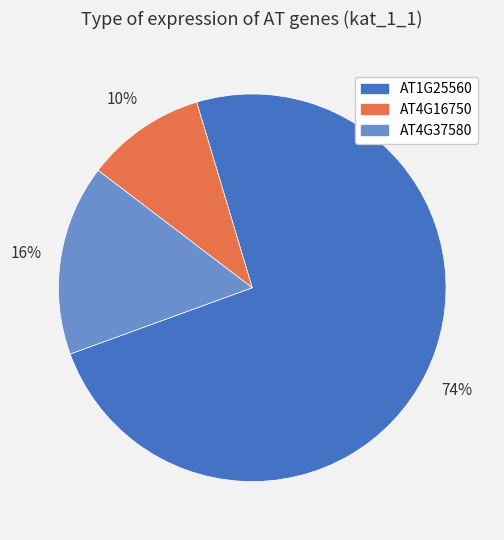

To the nearest percent, what is the difference between the AT4G16750 and AT4G37580 slice percentages?

6%